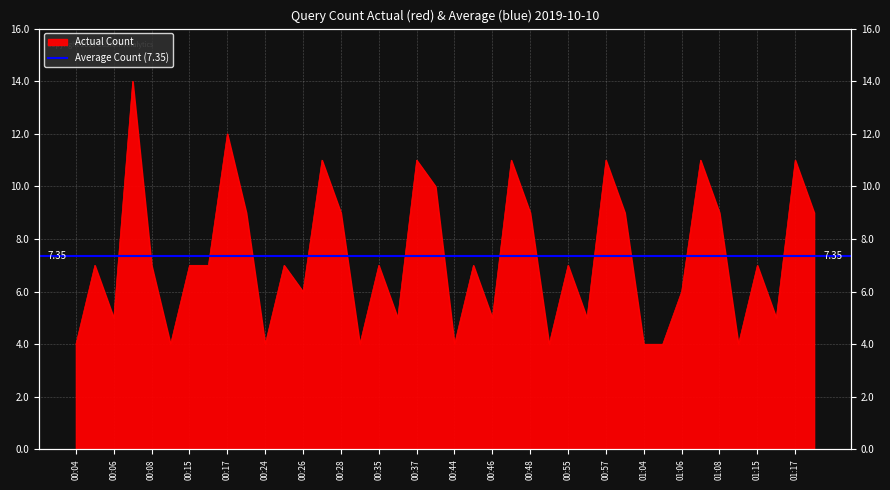

The value at 01:06 is 1. True or false?

False